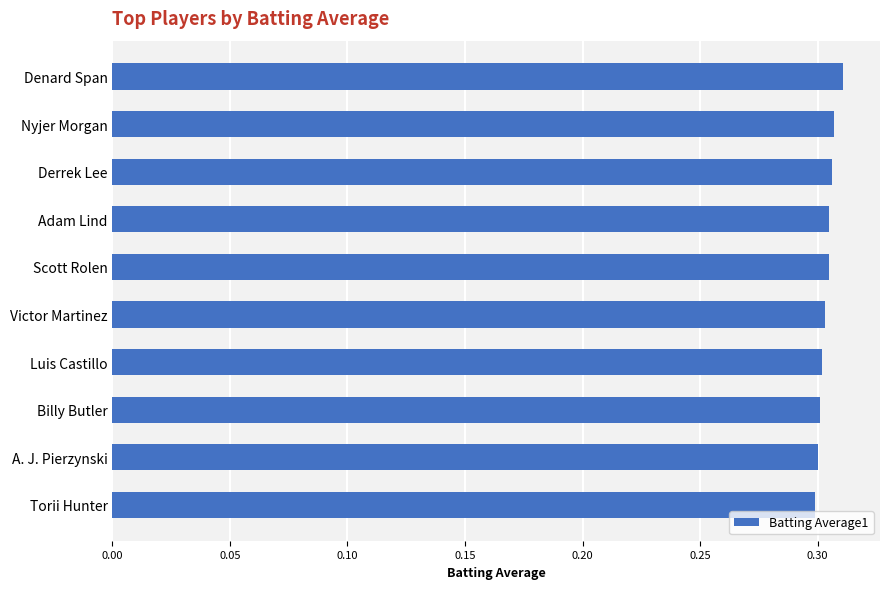

What is the label of the 9th bar from the bottom?

Nyjer Morgan